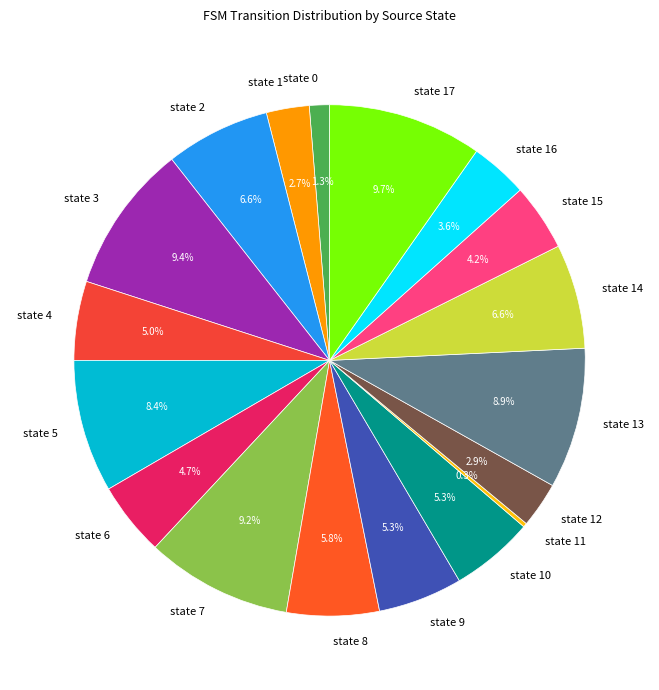

What is the ratio of the value at state 16 to the value at state 10?

0.7